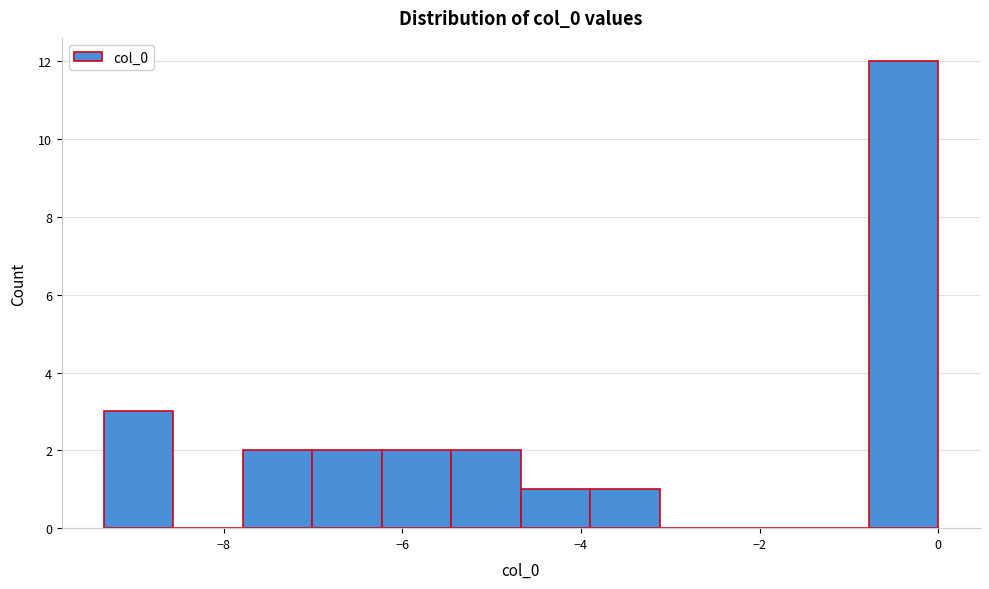

Read against the x-axis, roughly where is the centre of the tallest bar?

-0.4